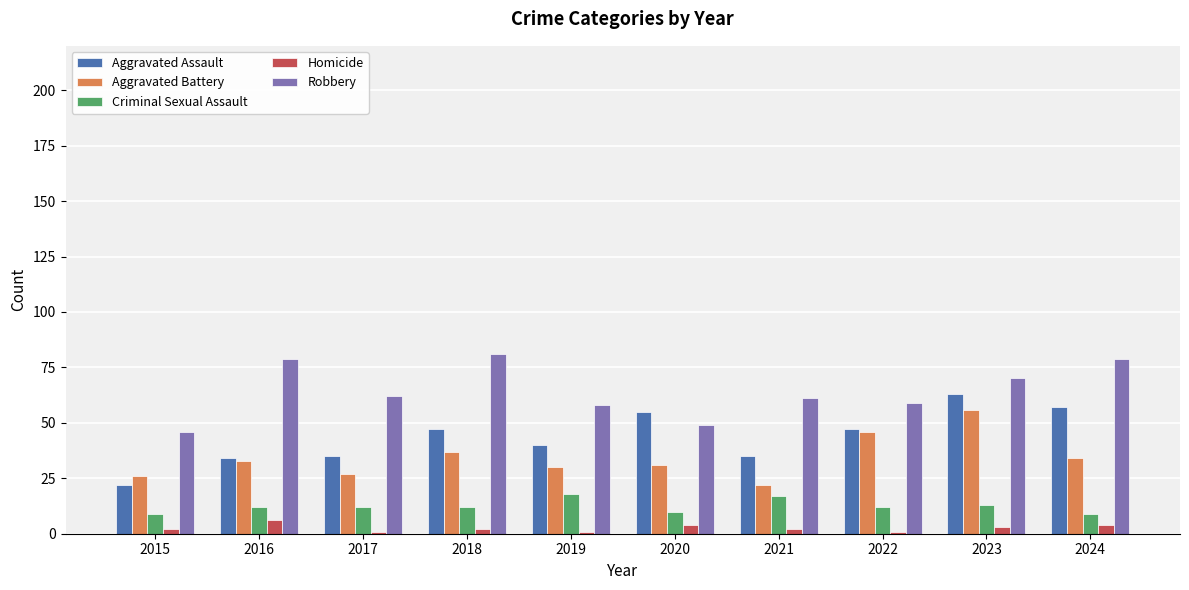

What is the sum of all Homicide values?

26